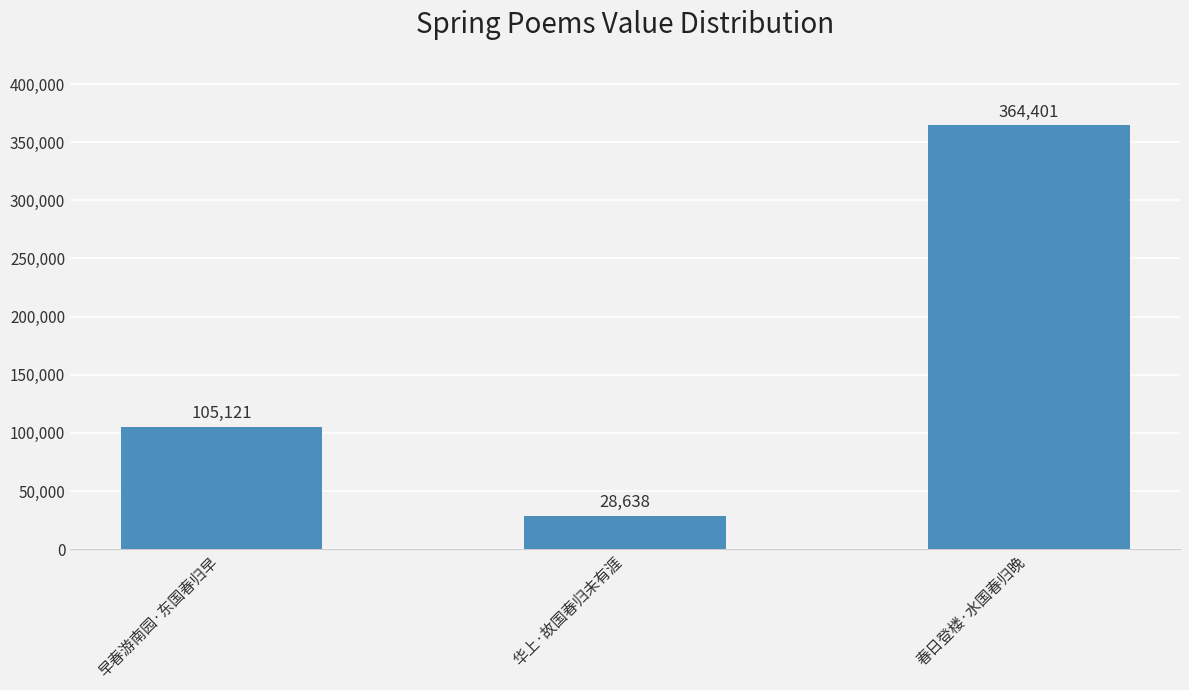

Does the chart contain any negative values?

No